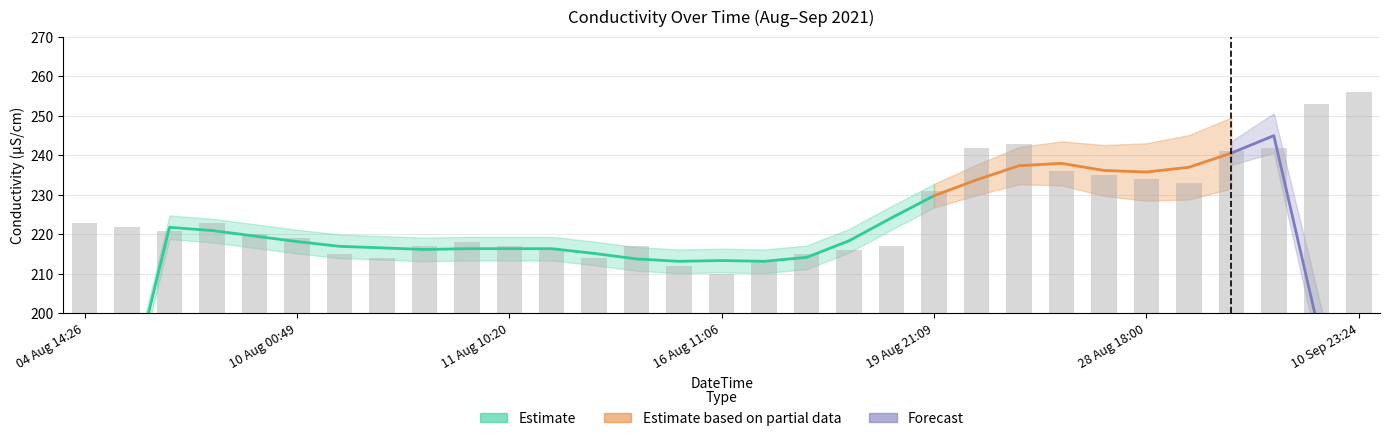

Reading left to right, list all the values displayed in this chart.

04 Aug 14:26=223	09 Aug 11:41=222	09 Aug 15:16=221	09 Aug 17:29=223	09 Aug 19:30=220	10 Aug 00:49=219	10 Aug 08:24=215	10 Aug 09:26=214	10 Aug 19:26=217	10 Aug 21:30=218	11 Aug 10:20=217	11 Aug 16:56=216	12 Aug 10:59=214	12 Aug 12:14=217	16 Aug 10:05=212	16 Aug 11:06=210	16 Aug 15:15=213	16 Aug 16:15=215	16 Aug 19:20=216	16 Aug 23:18=217	19 Aug 21:09=231	23 Aug 15:16=242	23 Aug 18:03=243	28 Aug 10:21=236	28 Aug 15:26=235	28 Aug 18:00=234	28 Aug 19:18=233	03 Sep 02:17=241	03 Sep 10:54=242	10 Sep 17:38=253	10 Sep 23:24=256